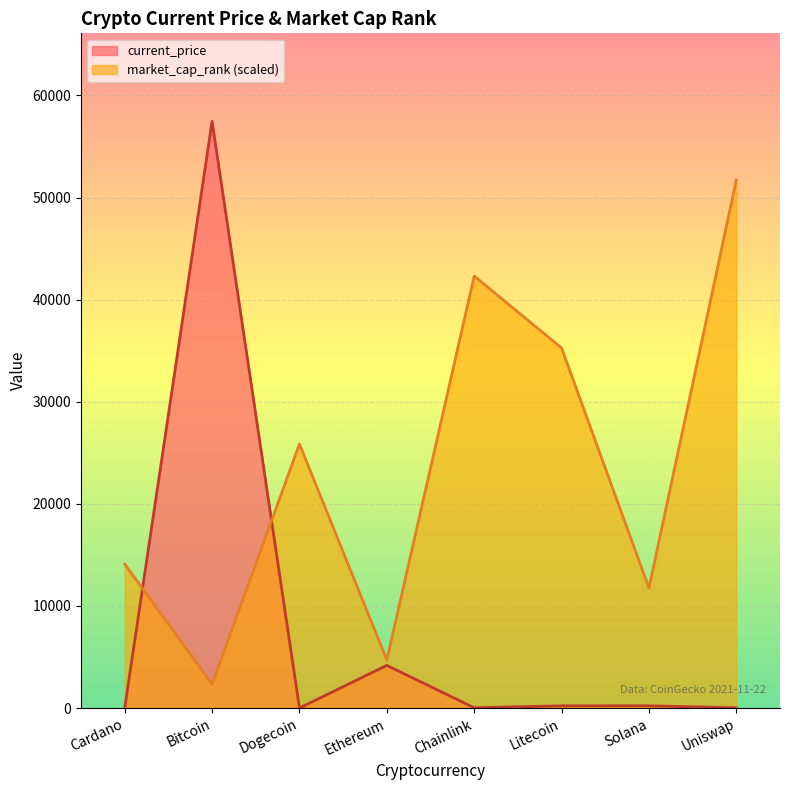

What is the value of the market_cap_rank point at the 2nd from the left?

2350.8